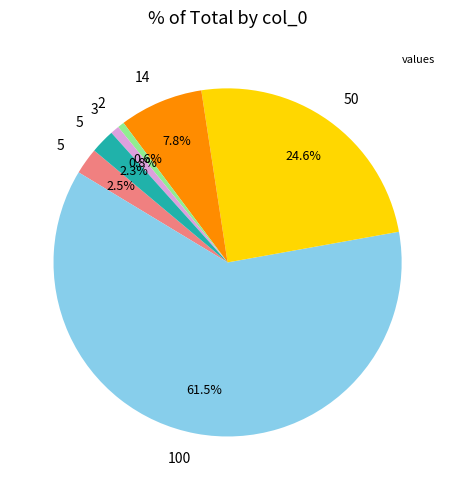

Does any single category account for the majority?

Yes